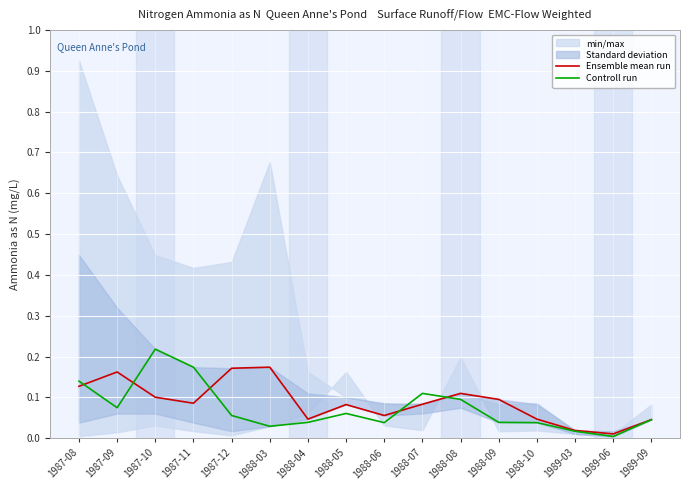

What is the difference between the second highest and second lowest values in the Controll run series?

0.2